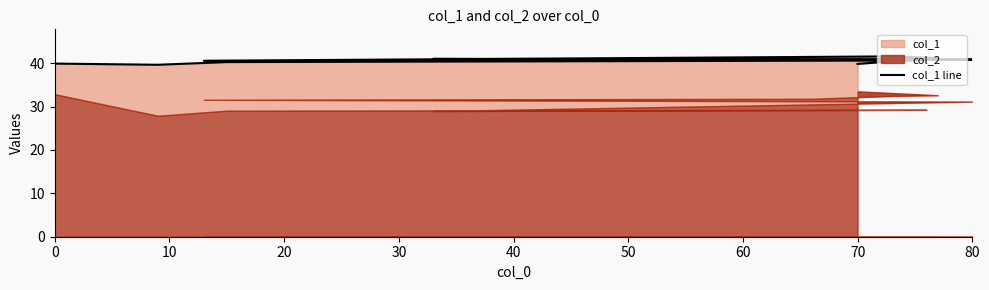

What is the label of the 3rd point from the left?

20